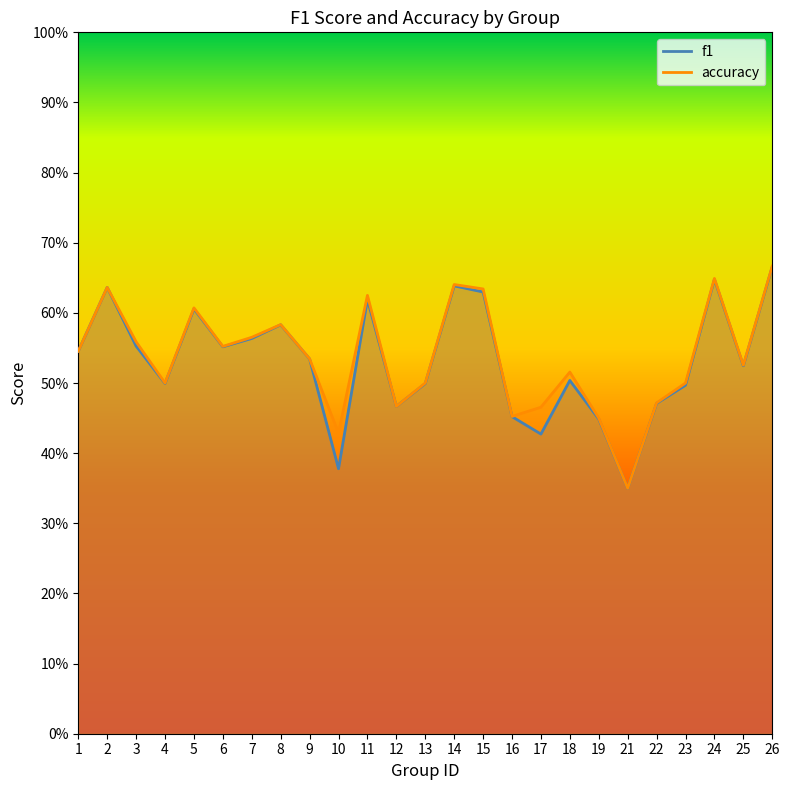

Which has a higher value, 3 or 16?

3